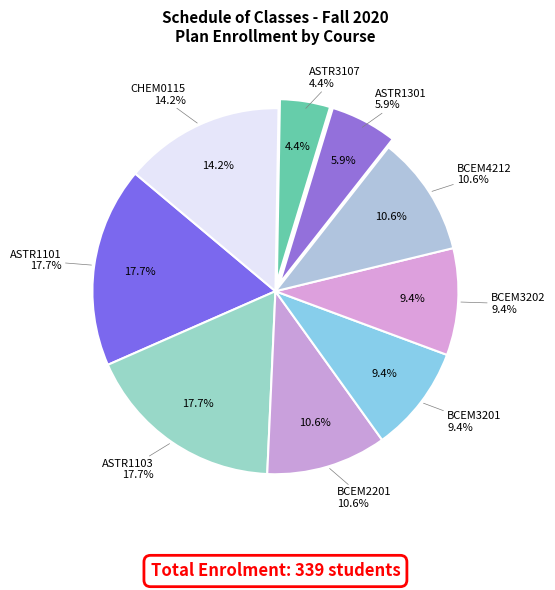

Is there a majority slice in this chart?

No